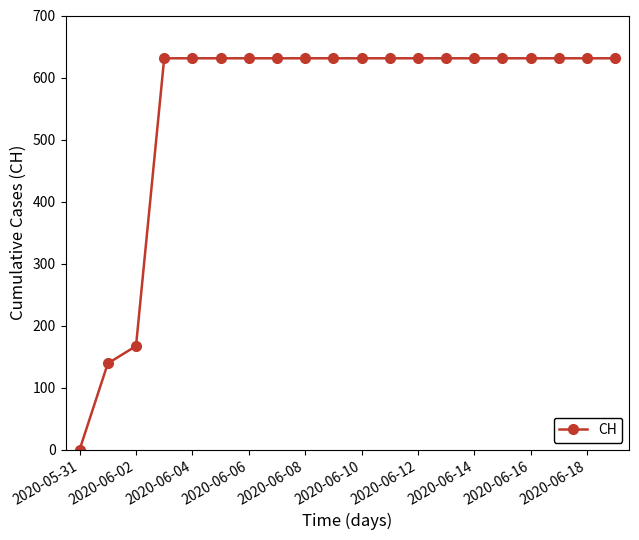

Count the number of categories in the chart.

20